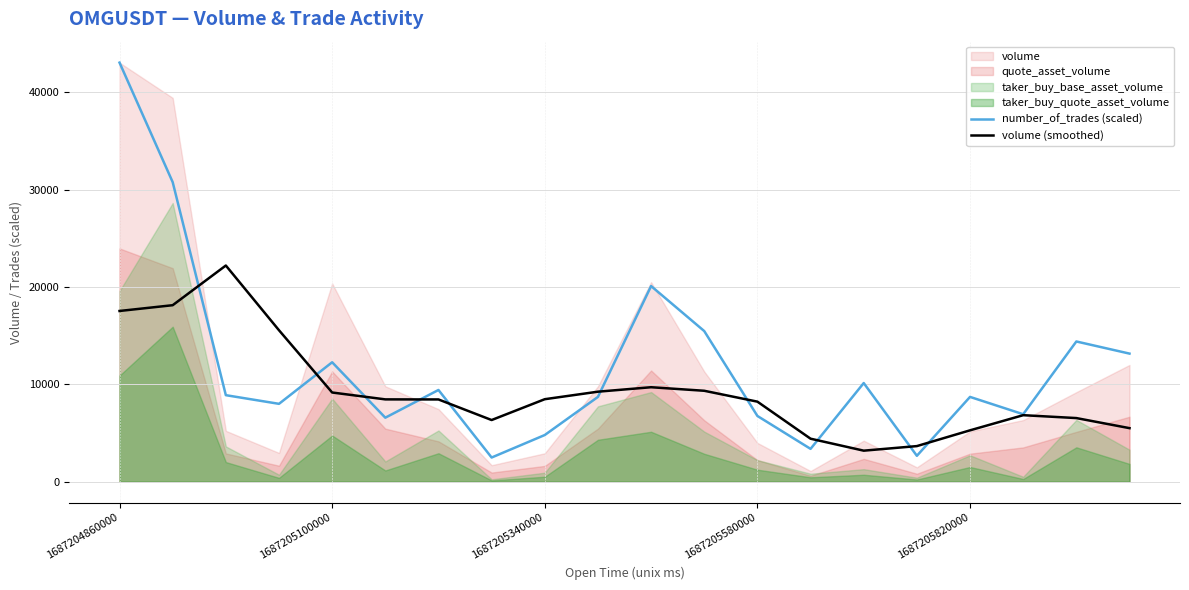

Is it true that volume (smoothed) equals 6542.4 at 18?

True